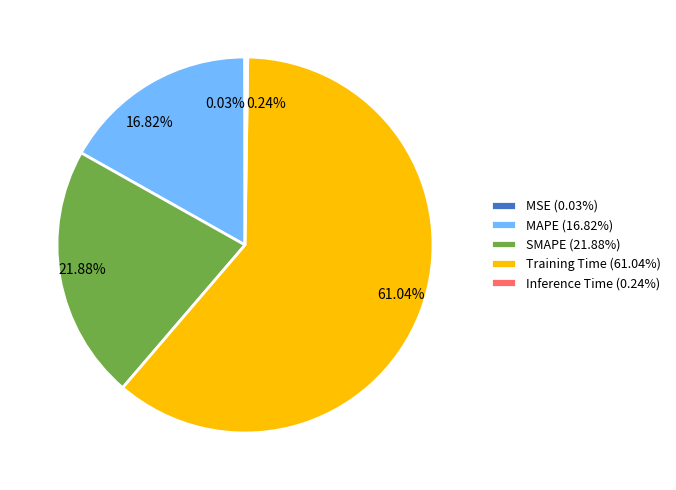

What portion of the pie excludes Training Time?

39.0%